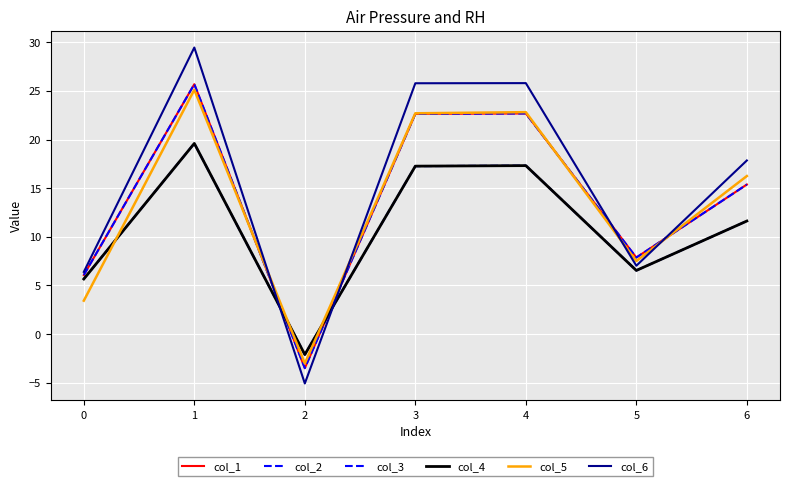

What is the maximum value for col_2?

25.7